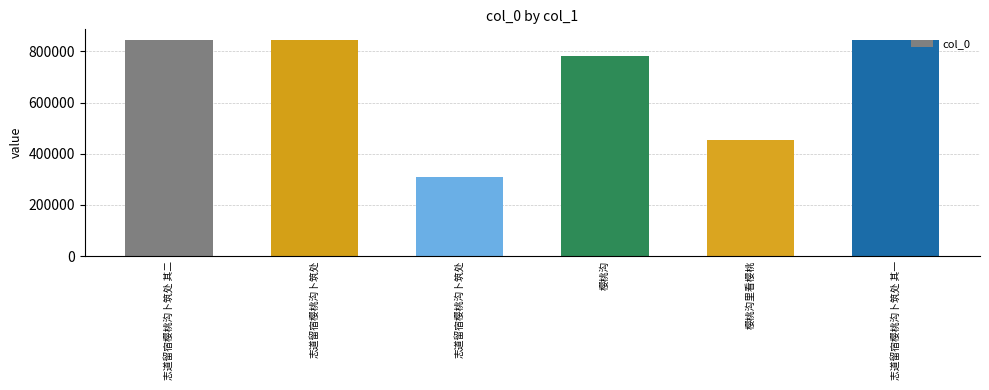

How many categories are shown in the chart?

6